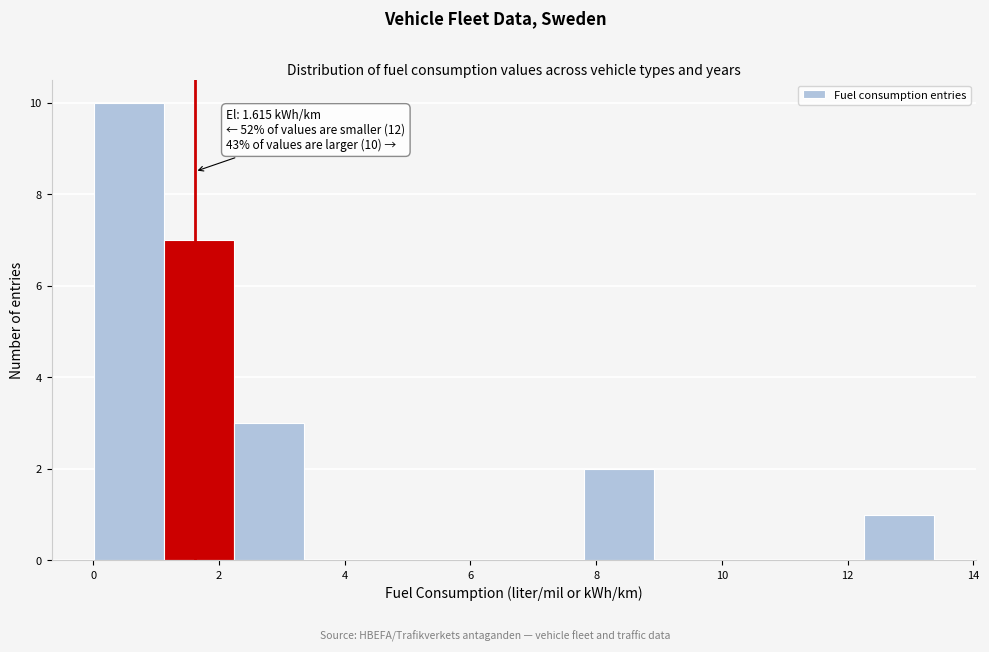

Which range on the x-axis has the tallest bar?

0.0 to 1.2